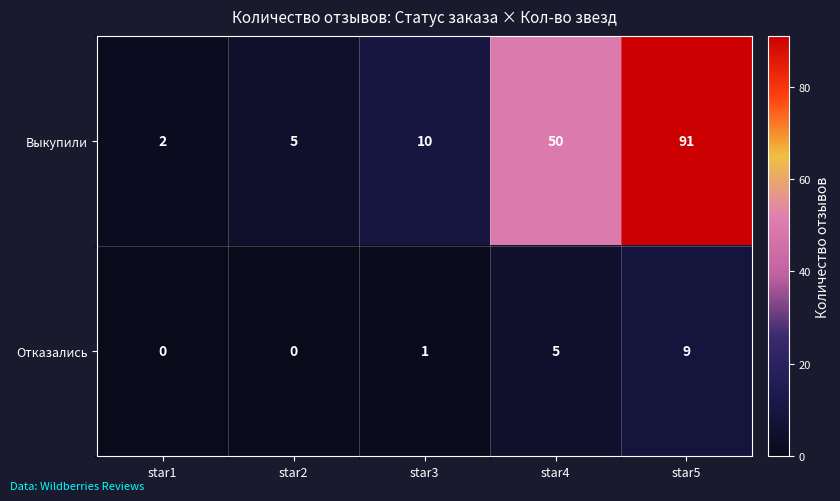

Reading left to right, transcribe all the data shown in this chart.

Выкупили: 2	5	10	50	91
Отказались: 0	0	1	5	9